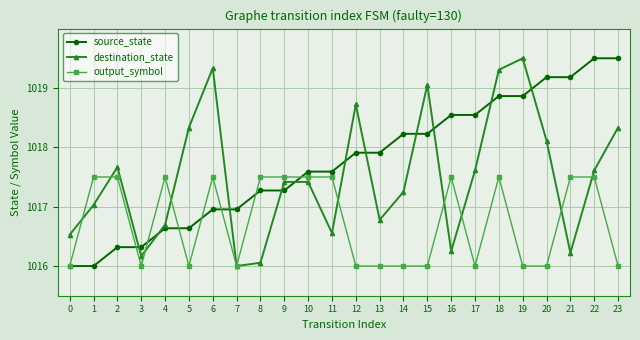

The destination_state series shows 1756.3 at 10. True or false?

False